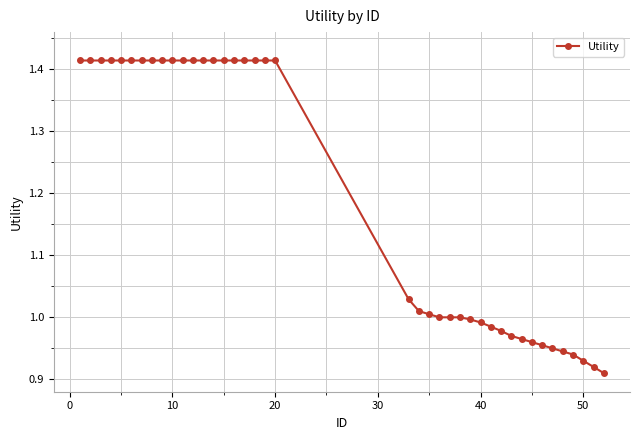

What is the difference between the maximum and minimum values?

0.5